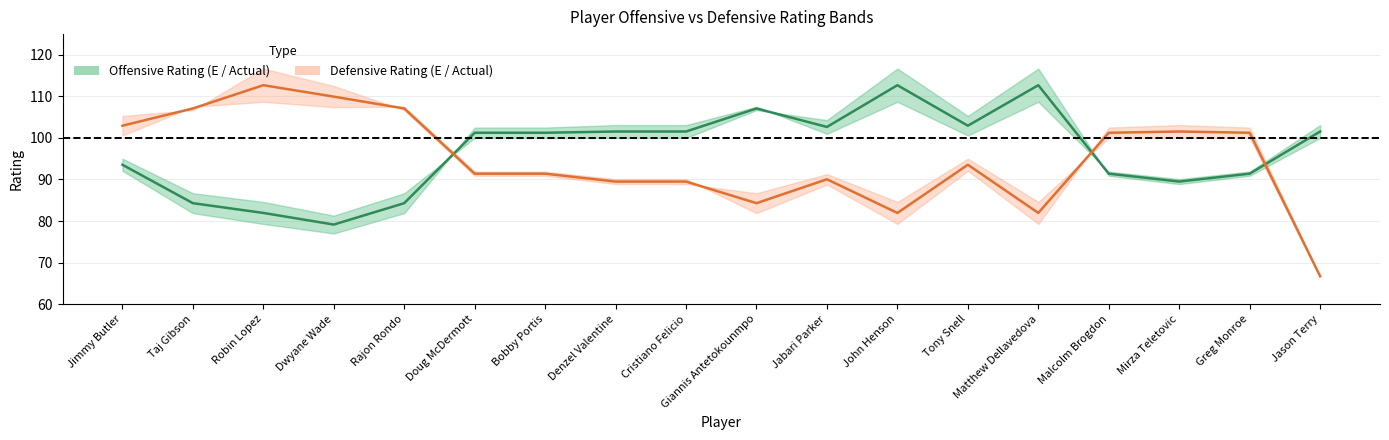

What is the difference between the maximum and second lowest values in the DEF_RATING (mid) series?

30.8